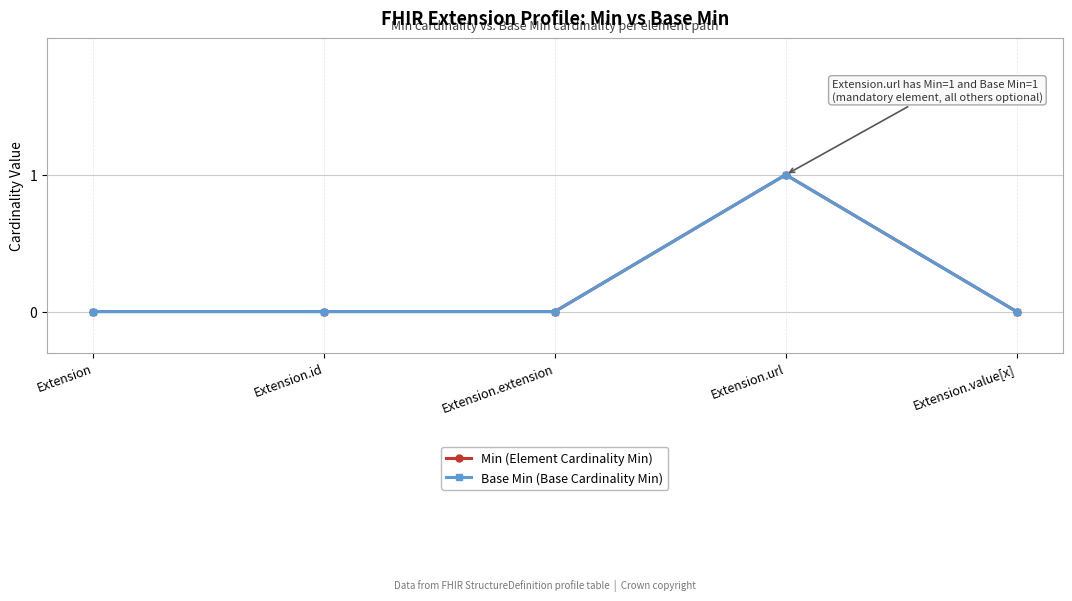

The Base Min (Base Cardinality Min) series shows -1 at Extension. True or false?

False